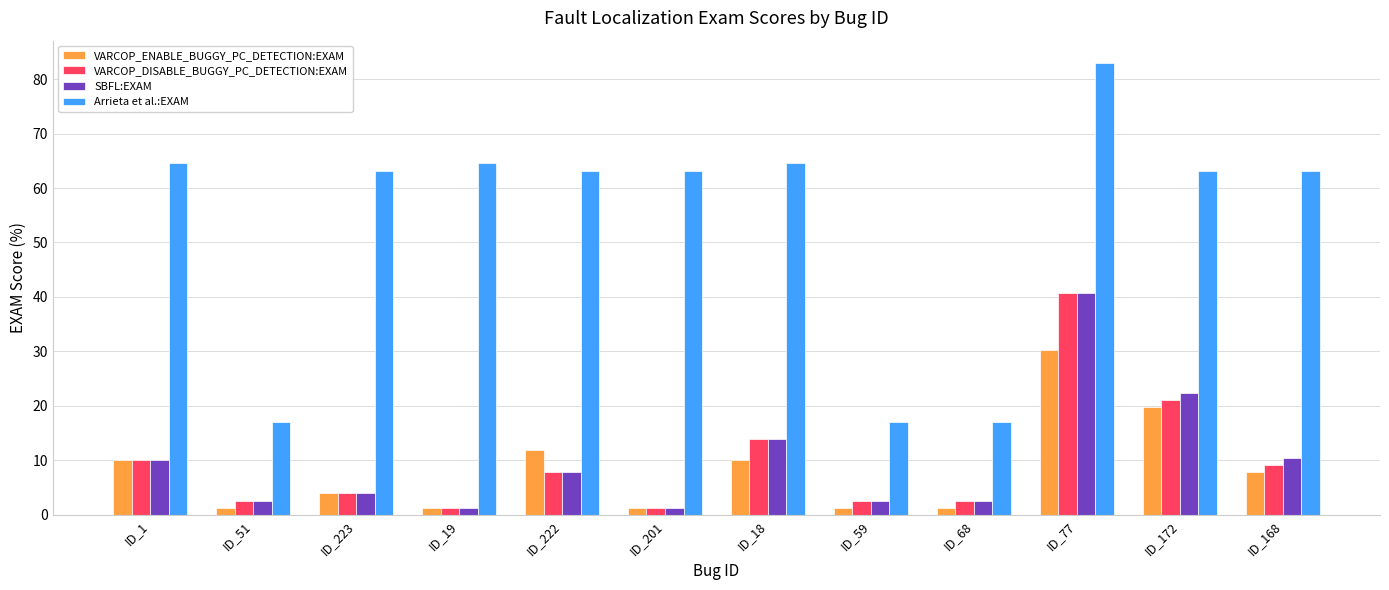

Which series has the largest total across all categories?

Arrieta et al.:EXAM